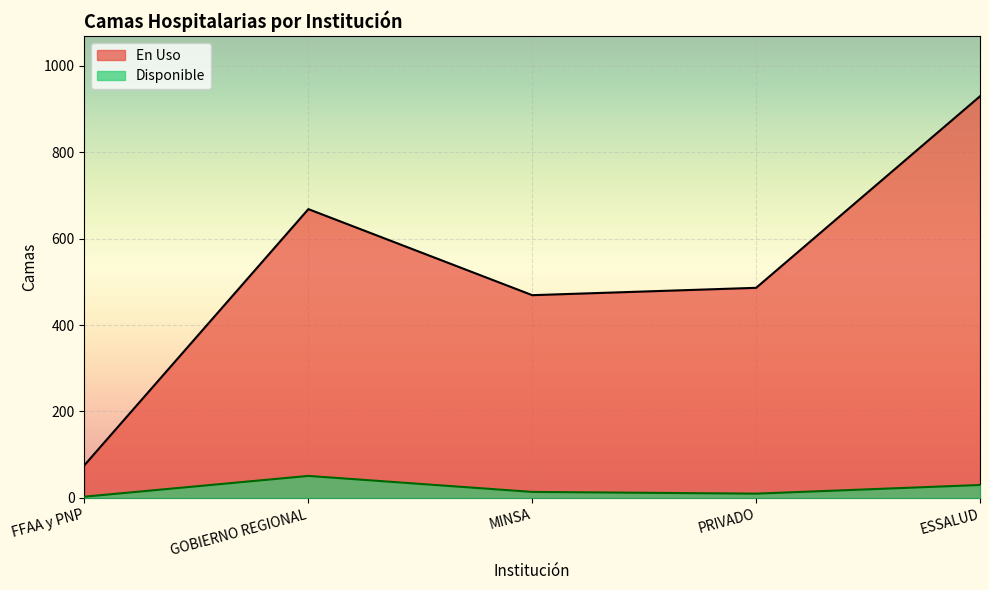

How many lines are shown in the chart?

2